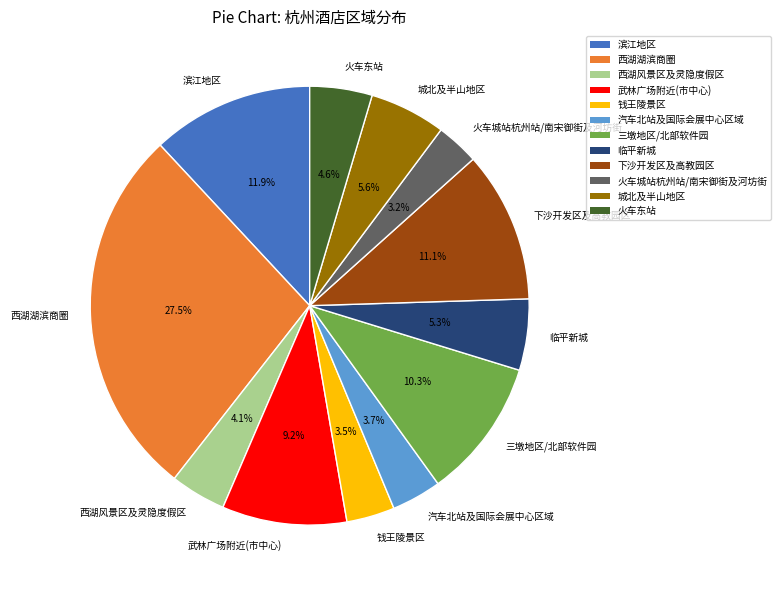

What percentage is NOT represented by 钱王陵景区?

96.5%